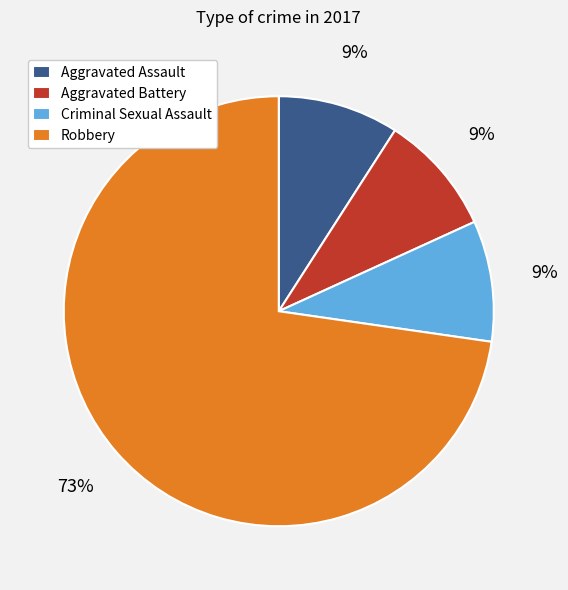

To the nearest percent, what portion does Robbery represent?

73%